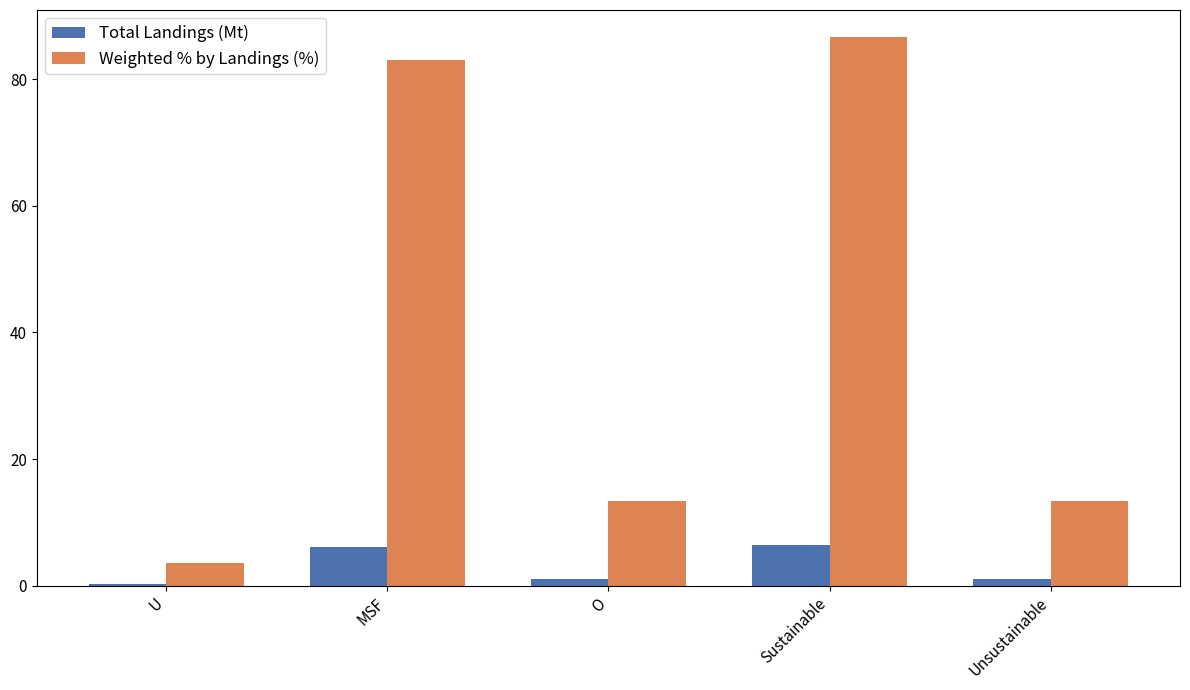

What is the sum of all Total Landings (Mt) values?

14.7